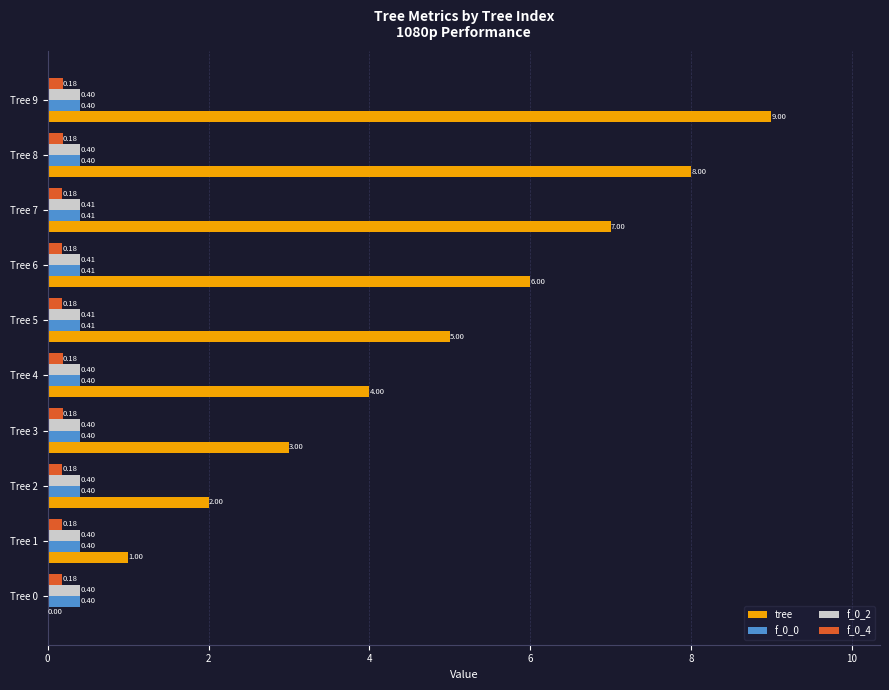

What is the sum of the f_0_0 values at Tree 2 and Tree 7?

0.8